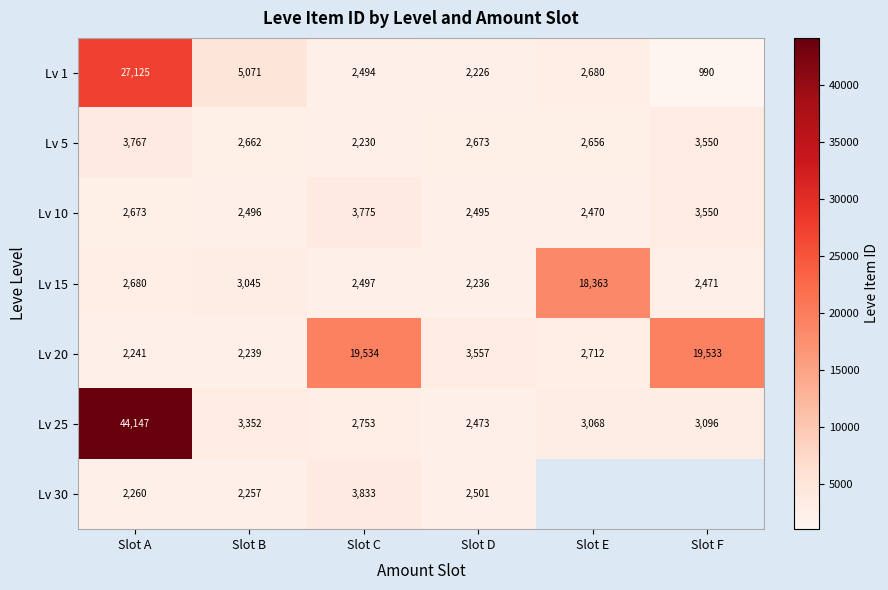

Is the value of Lv 1 at Slot F greater than the value of Lv 5 at Slot C?

No